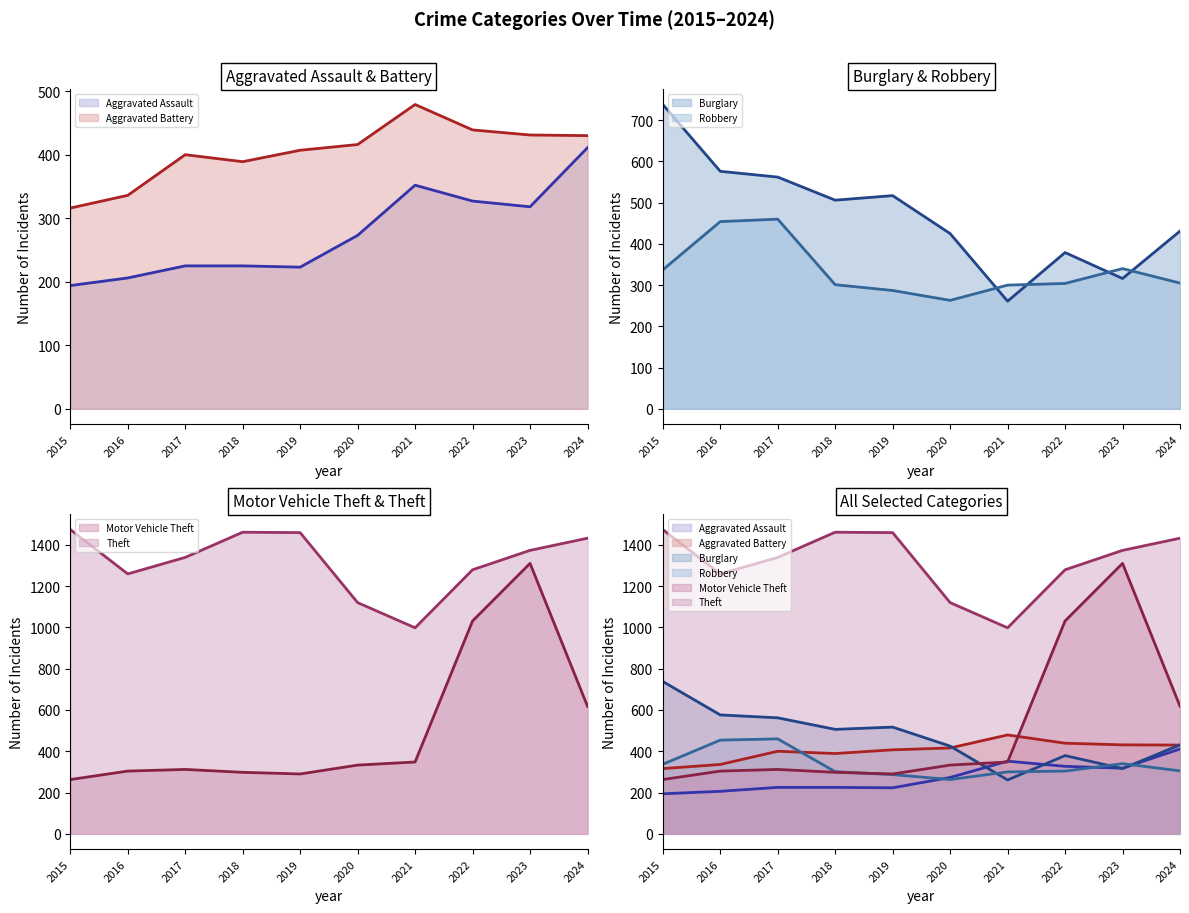

Rank the series by their maximum value, from lowest to highest.

Aggravated Assault, Robbery, Aggravated Battery, Burglary, Motor Vehicle Theft, Theft